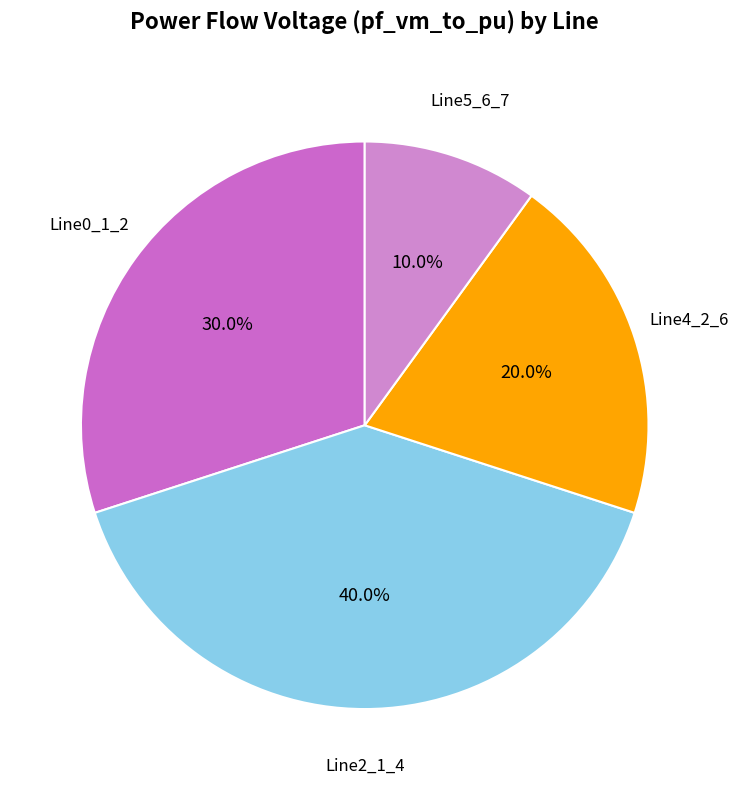

Count the number of slices in the pie.

4